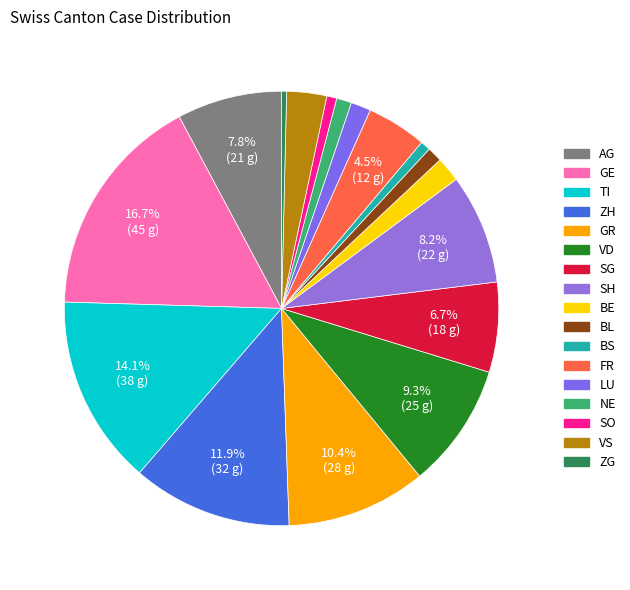

Is VS the majority of the pie?

No